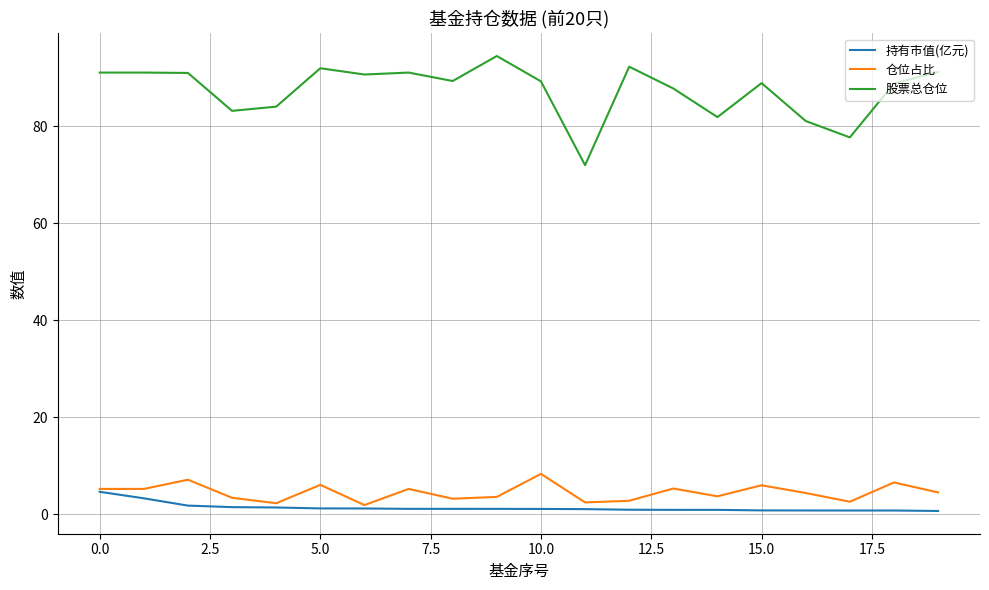

What is the average value of the 持有市值(亿元) series?

1.4